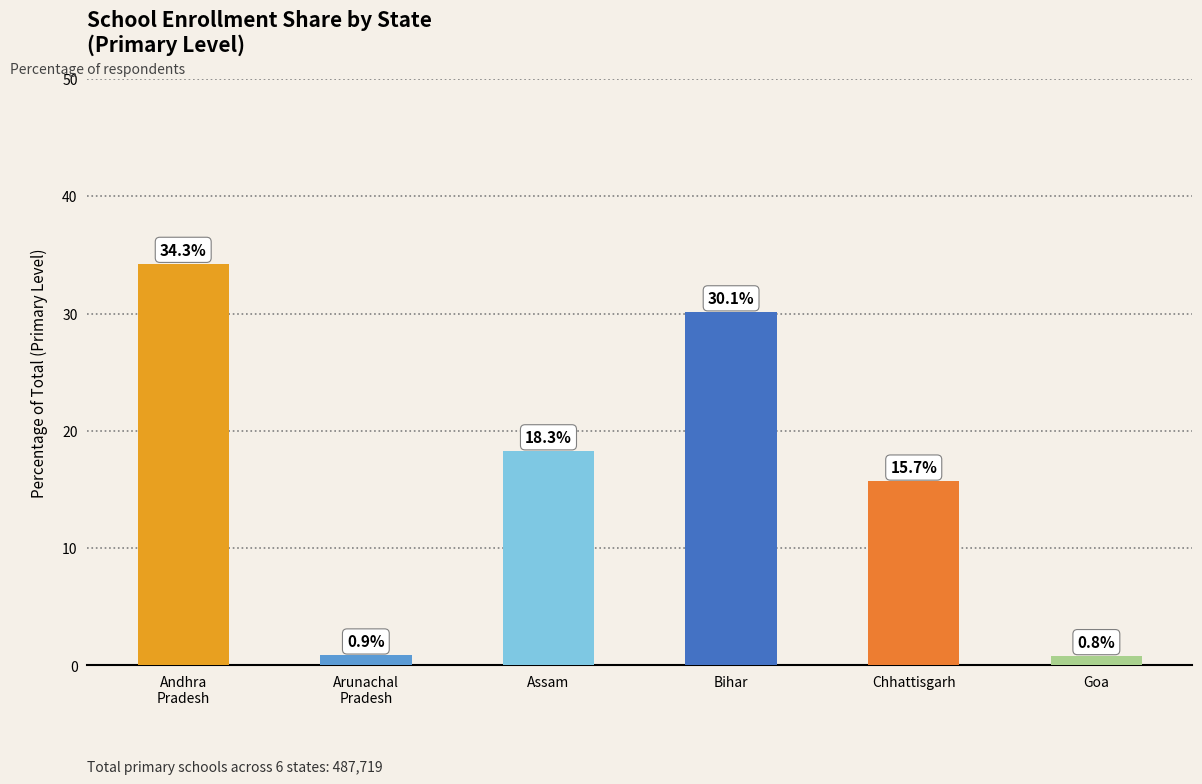

Where does the data first go above 18?

Andhra
Pradesh